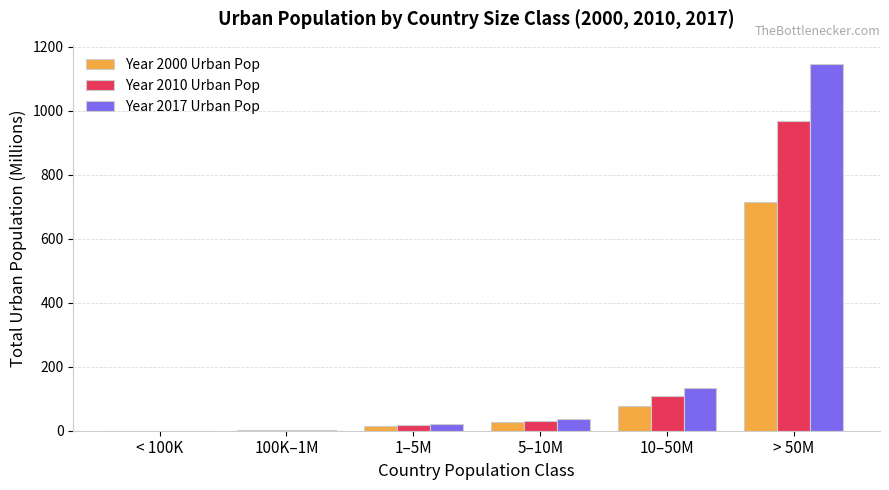

What is the sum of all Year 2010 Urban Pop values?

1126.3